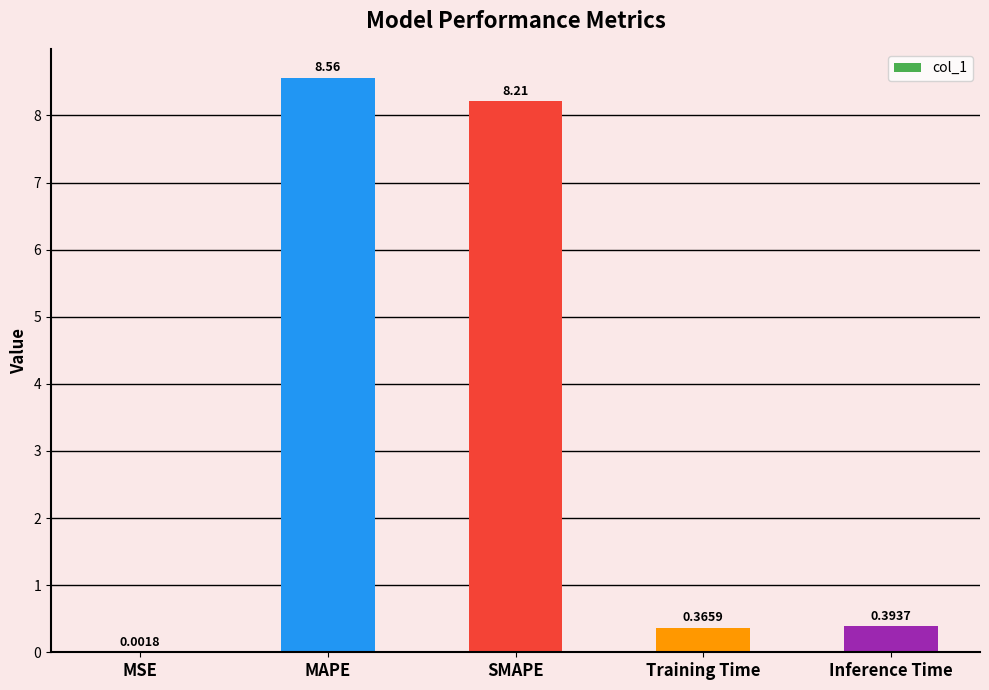

Which label corresponds to the largest value in the chart?

MAPE